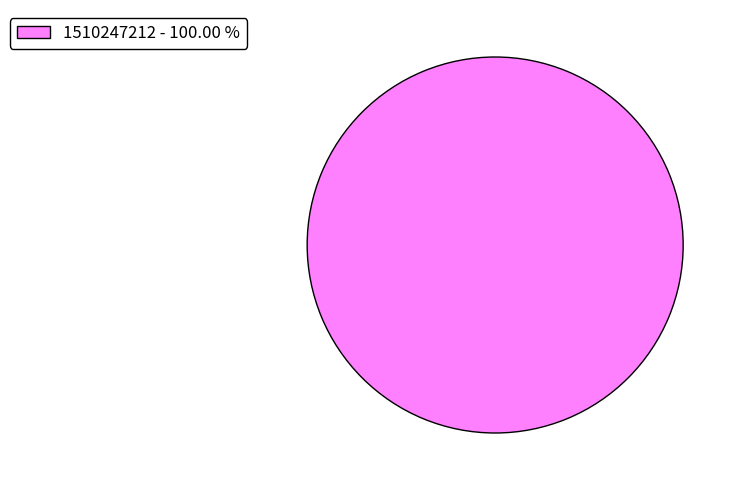

Is there any slice that represents more than half of the pie?

Yes